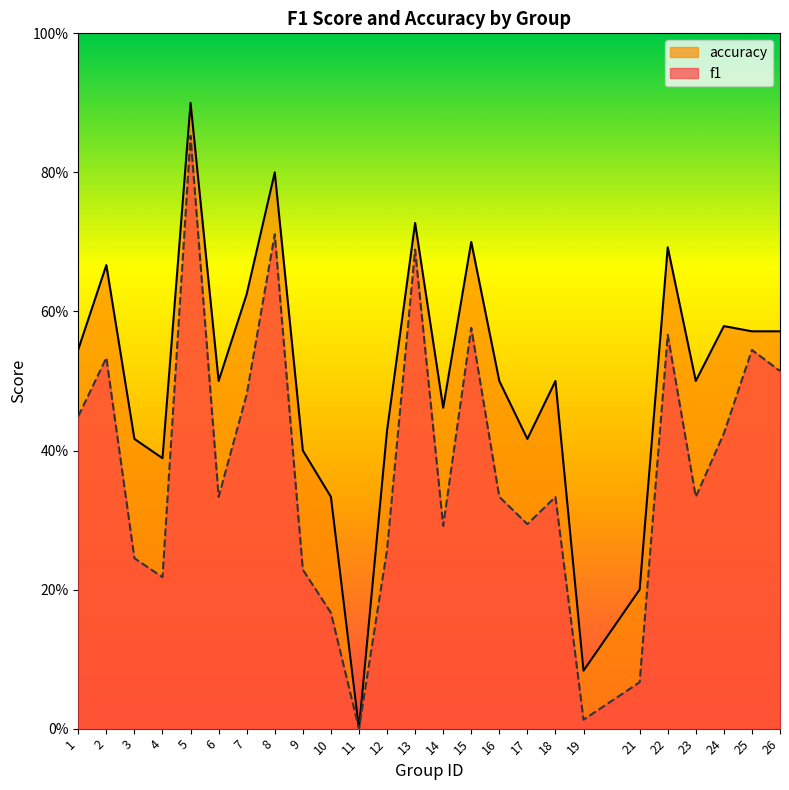

At which category is the sum across all series the highest?

5